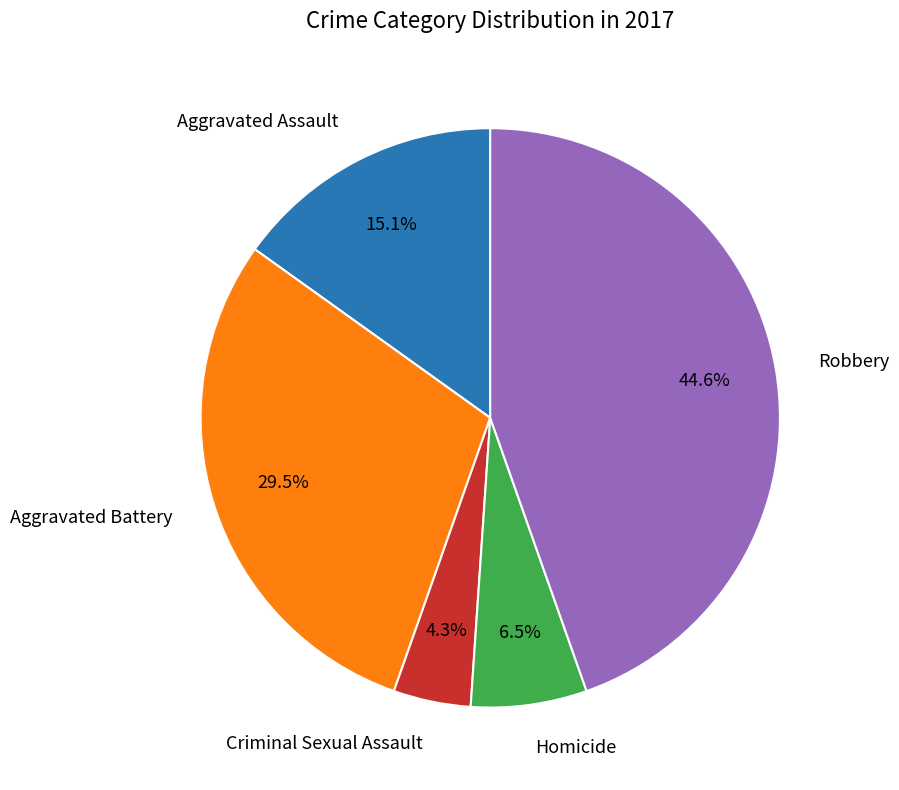

Does any single category account for the majority?

No